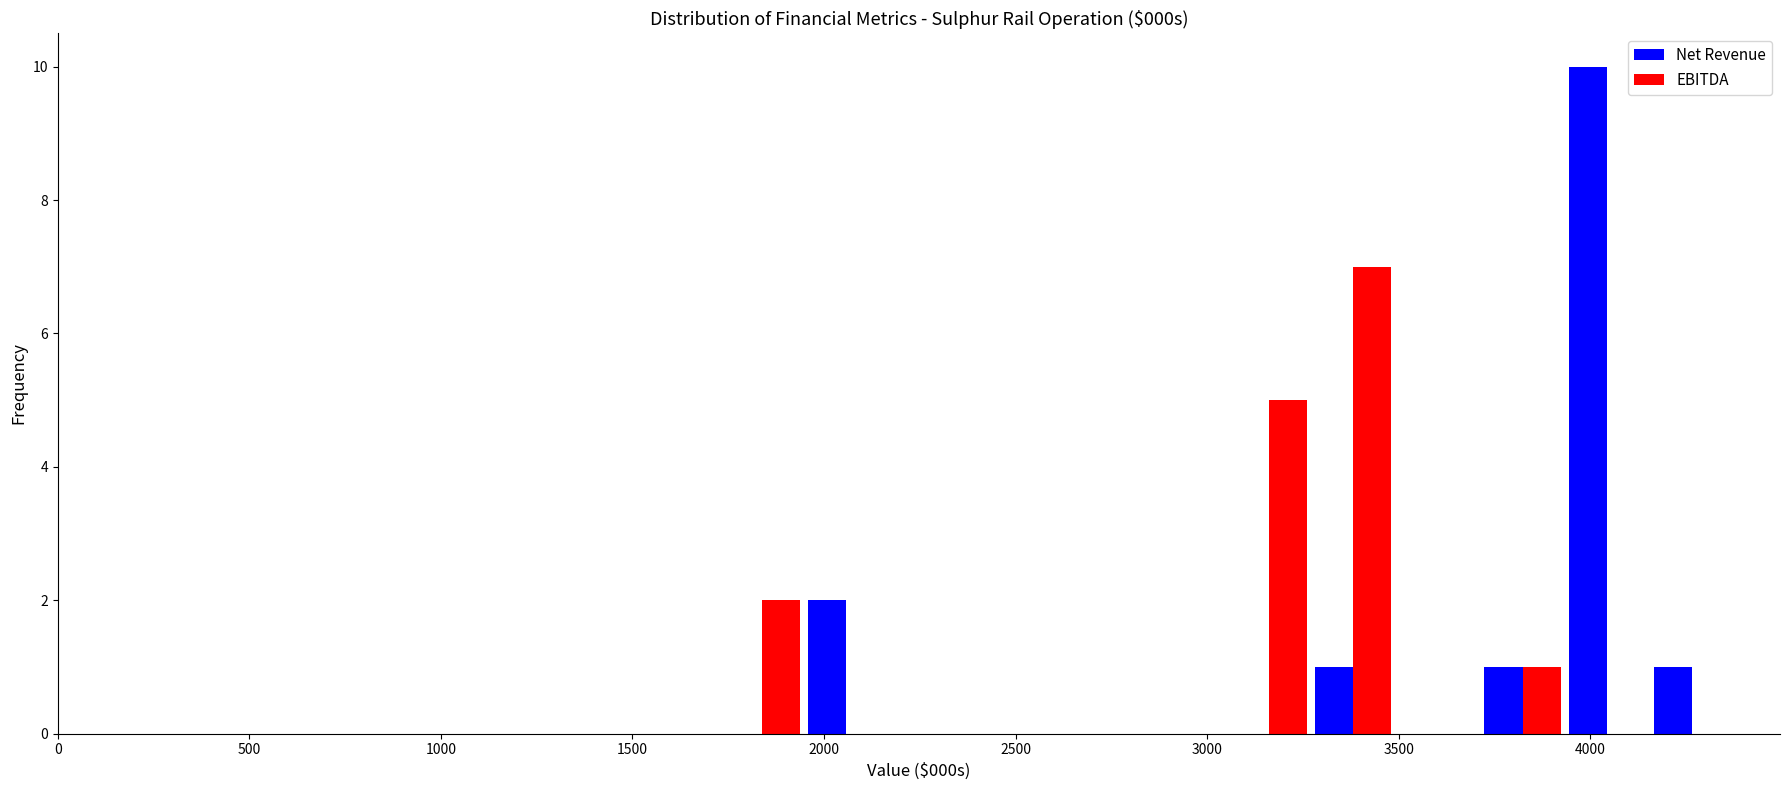

Reading left to right, transcribe this chart: for each range on the x-axis, give the height of each series' bar. Neither the bar edges nor the heights are printed on the chart, so give them approximately, as read against the axes.

1750 to 1950: Net Revenue=0	EBITDA=2
1950 to 2150: Net Revenue=2	EBITDA=0
2150 to 2400: Net Revenue=0	EBITDA=0
2400 to 2600: Net Revenue=0	EBITDA=0
2600 to 2850: Net Revenue=0	EBITDA=0
2850 to 3050: Net Revenue=0	EBITDA=0
3050 to 3250: Net Revenue=0	EBITDA=5
3250 to 3500: Net Revenue=1	EBITDA=7
3500 to 3700: Net Revenue=0	EBITDA=0
3700 to 3950: Net Revenue=1	EBITDA=1
3950 to 4150: Net Revenue=10	EBITDA=0
4150 to 4400: Net Revenue=1	EBITDA=0